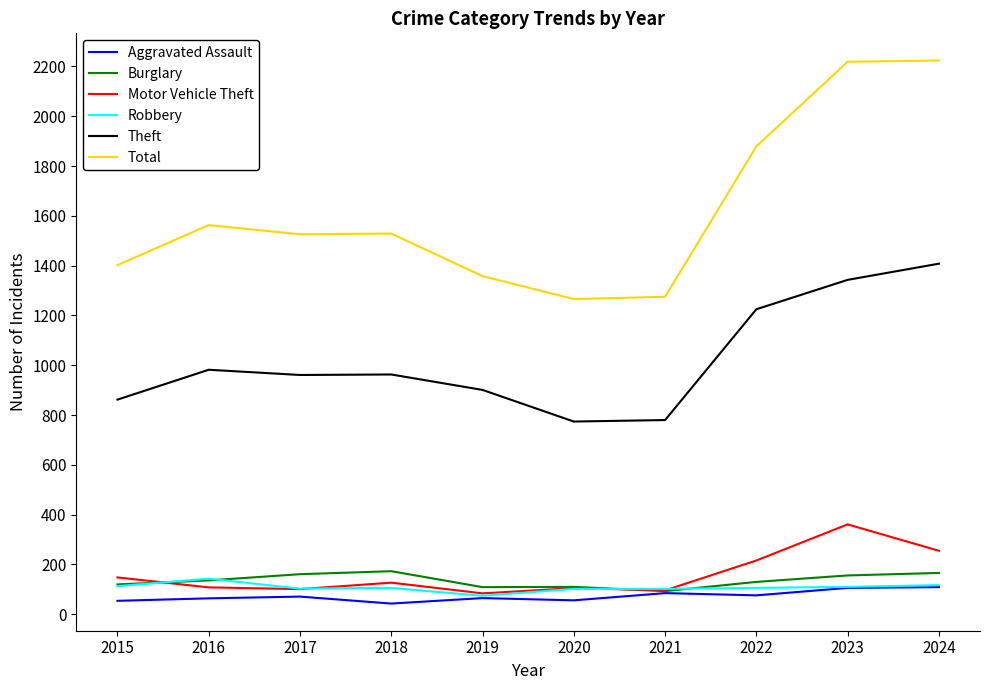

What is the spread (max minus min) of values at 2020?

1210